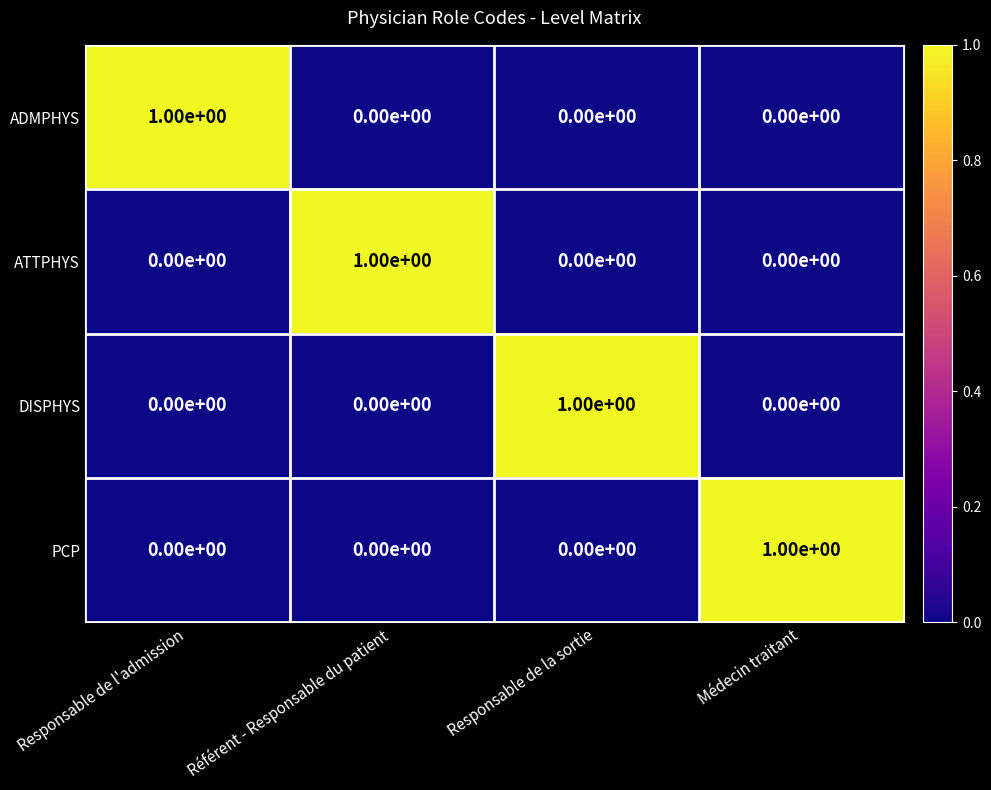

What is the greatest value displayed?

1